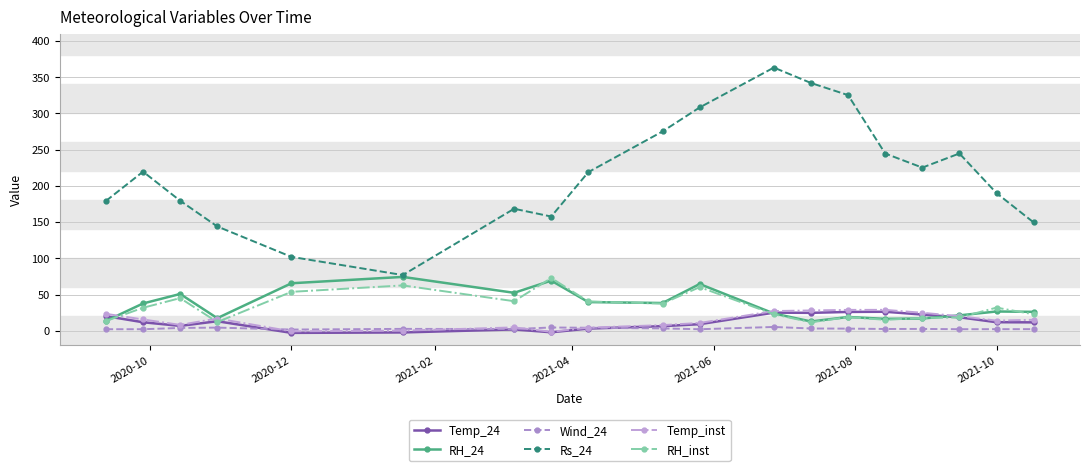

What is the value of the Temp_24 point at the 16th from the left?

22.3